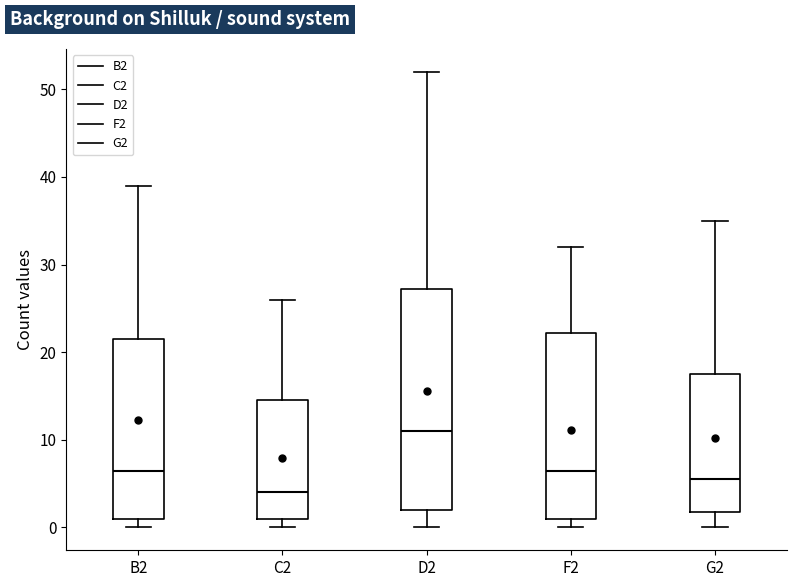

Where does the median line of the box for C2 sit on the y-axis? The values are not printed on the chart, so give them approximately, as read against the axis.

4